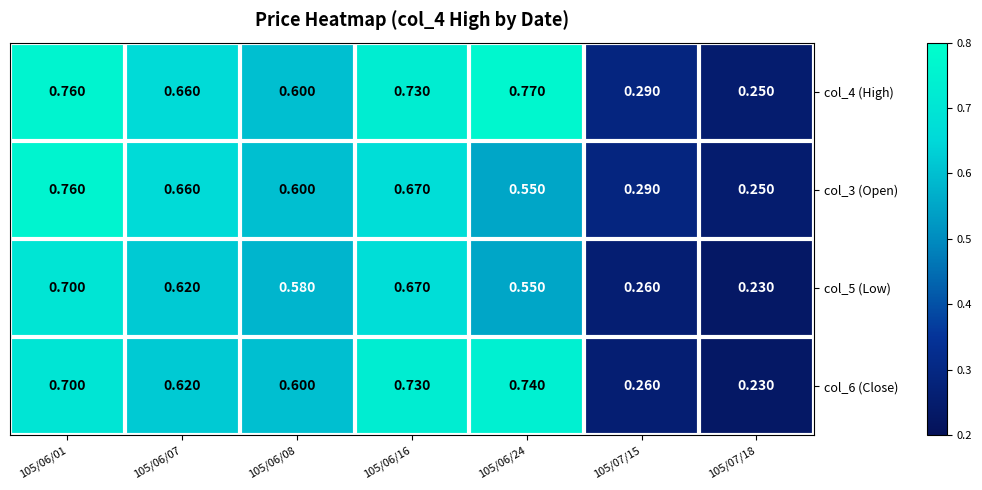

Is the value of col_4 (High) at 105/06/24 greater than the value of col_6 (Close) at 105/07/18?

Yes